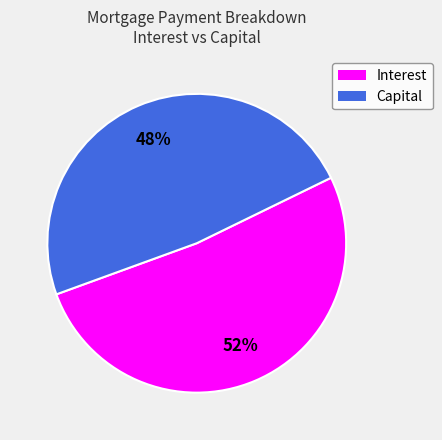

To the nearest percent, what is the average slice percentage?

50%